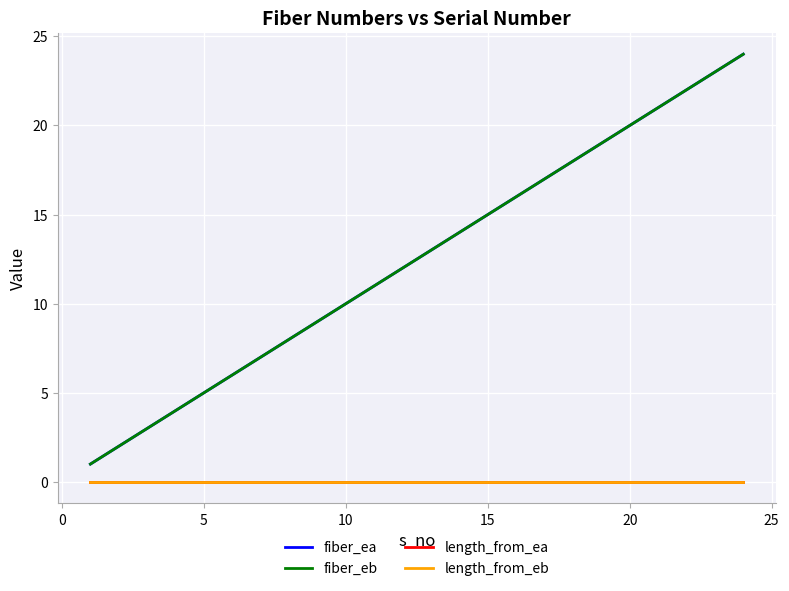

Does the chart display data point markers on the line(s)?

No